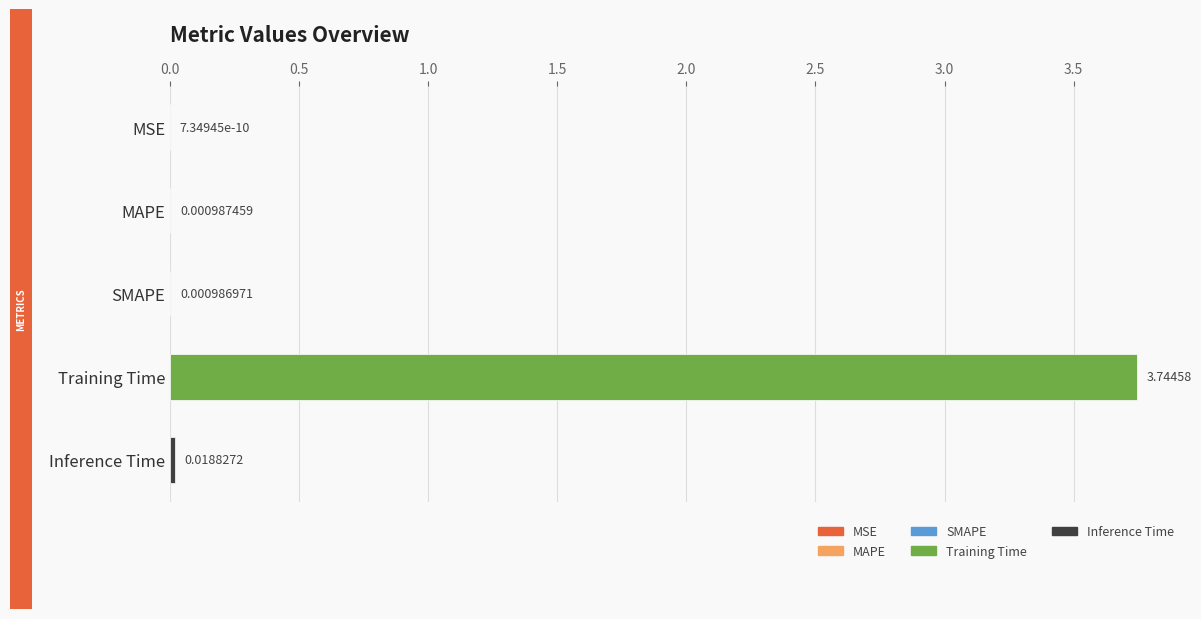

Which category has the highest value across all series?

Training Time